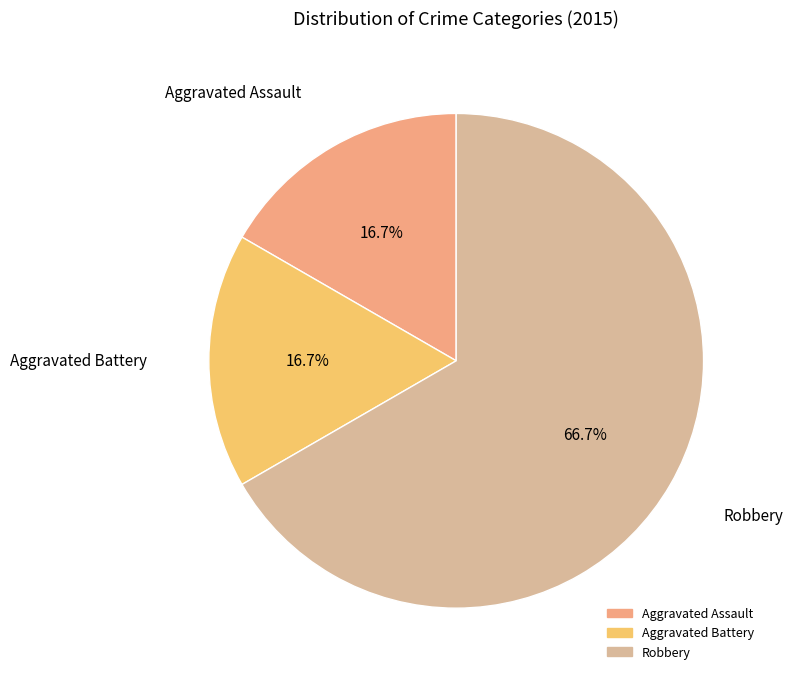

To the nearest percent, what percentage of the pie is Robbery?

67%